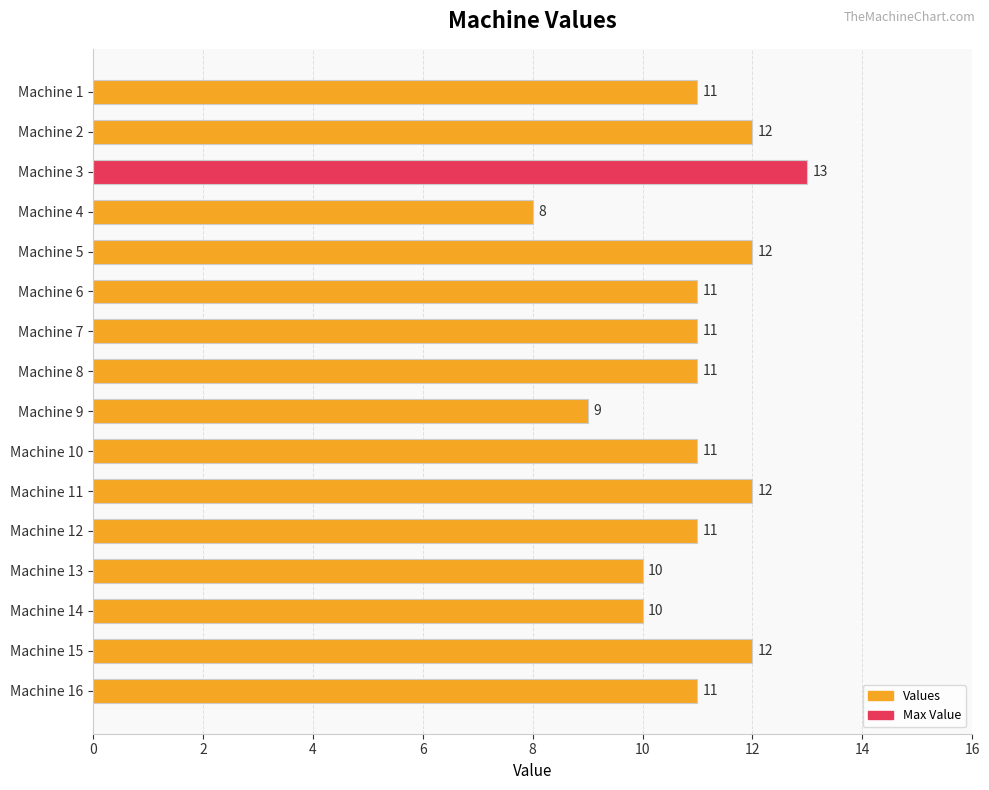

What is the change in value from Machine 7 to Machine 11?

+1